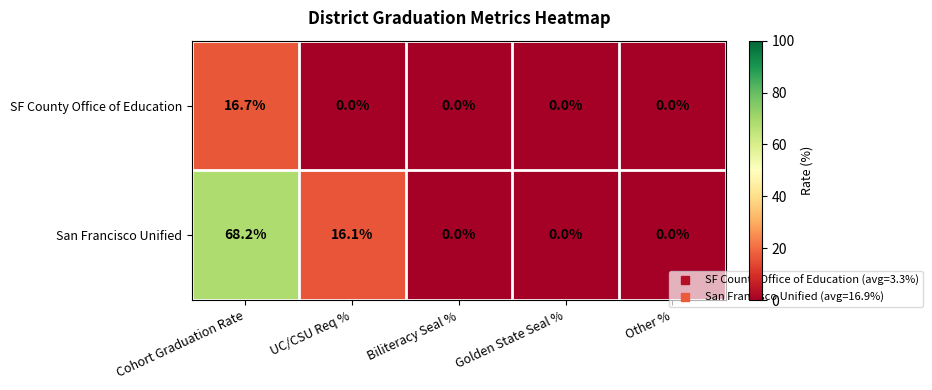

At which category is the sum across all series the highest?

Cohort Graduation Rate